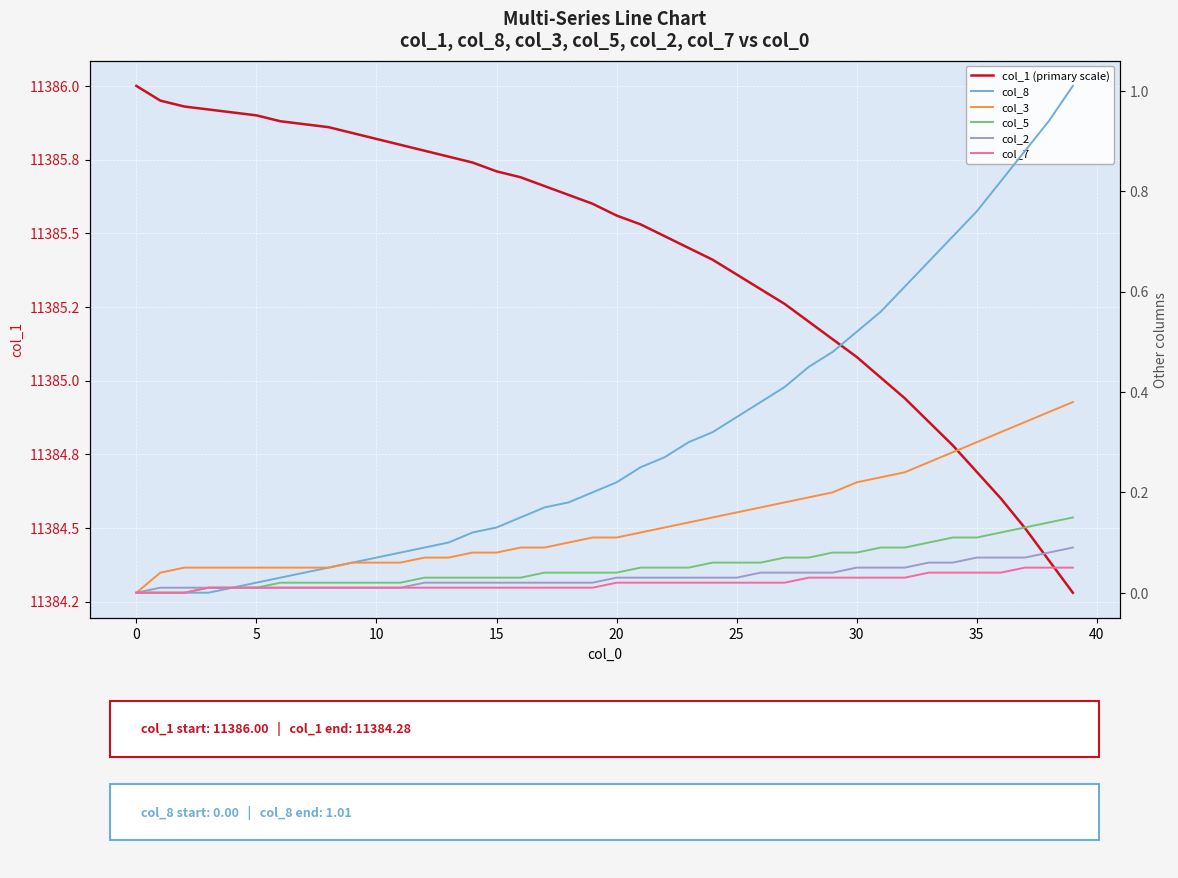

What is the label of the 27th point from the right?

13